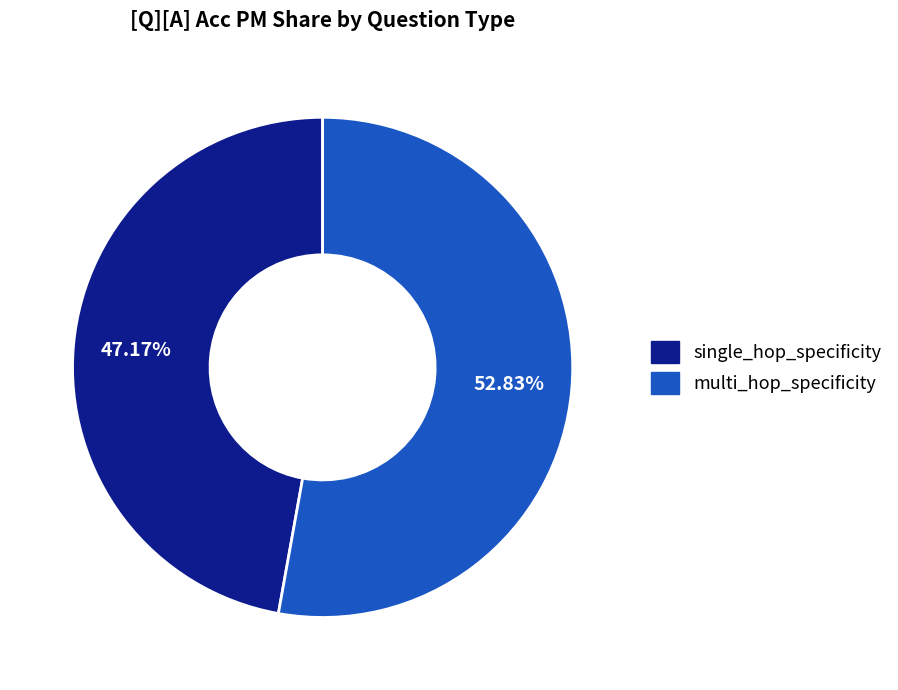

To the nearest percent, what is the difference between the multi_hop_specificity and single_hop_specificity slice percentages?

6%